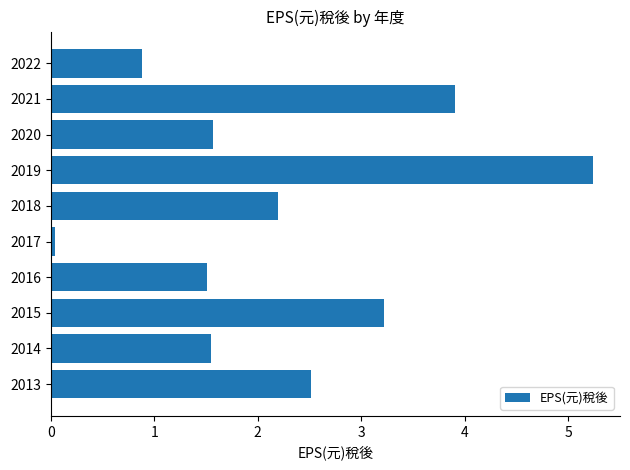

The chart shows a value of 1.5 at 2016. True or false?

True